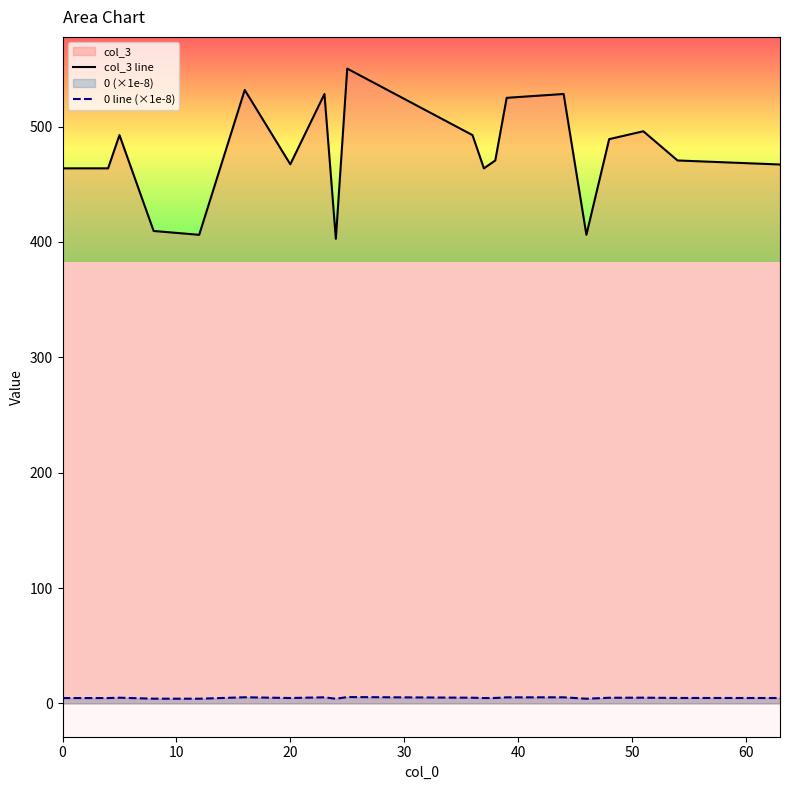

True or false: col_3 line and 0 line (×1e-8) intersect in this chart.

False